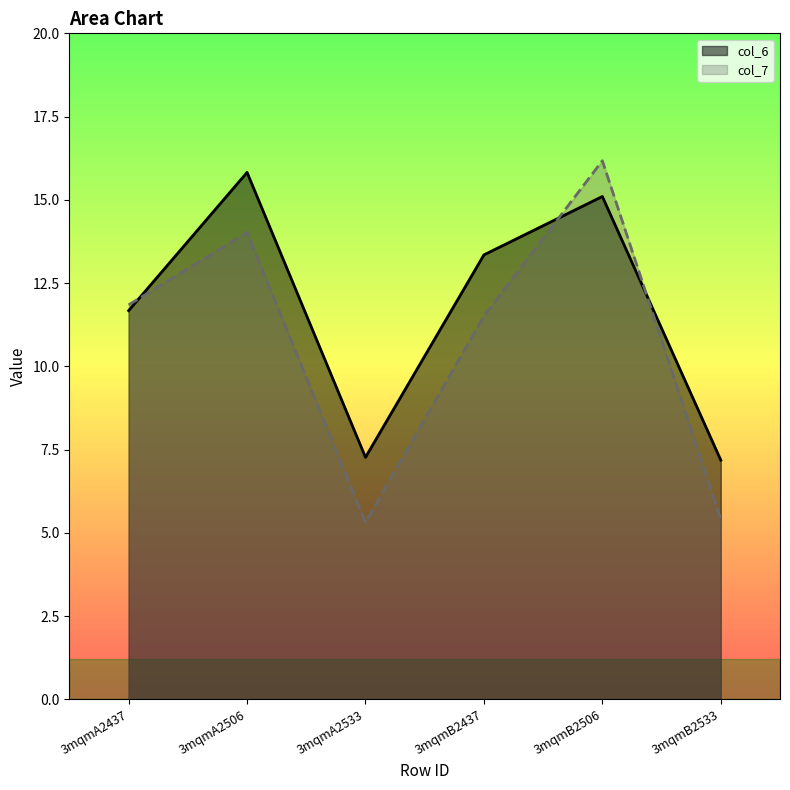

How many interior local valleys does the col_7 series have?

1